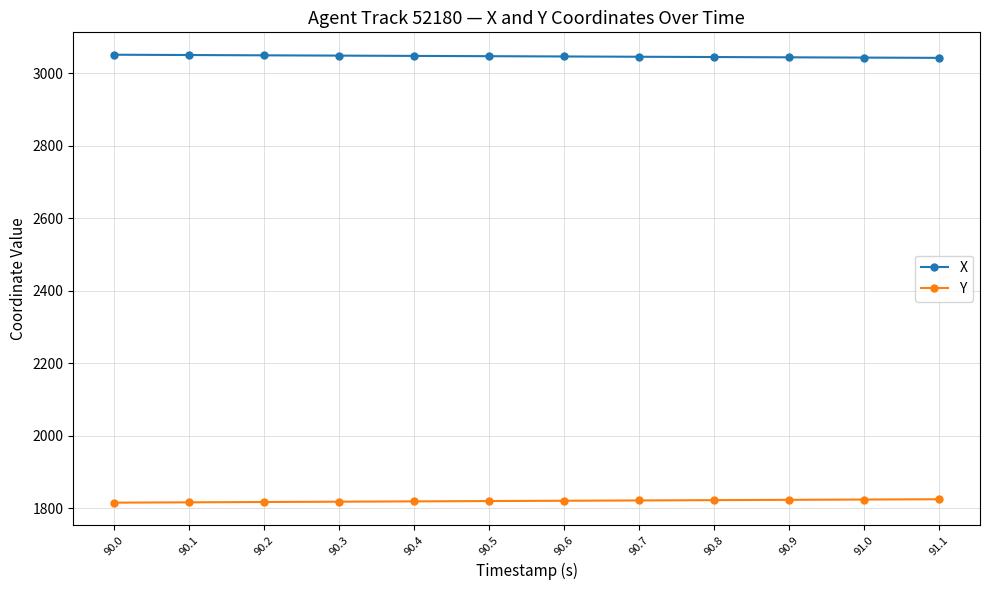

True or false: Y and X intersect in this chart.

False